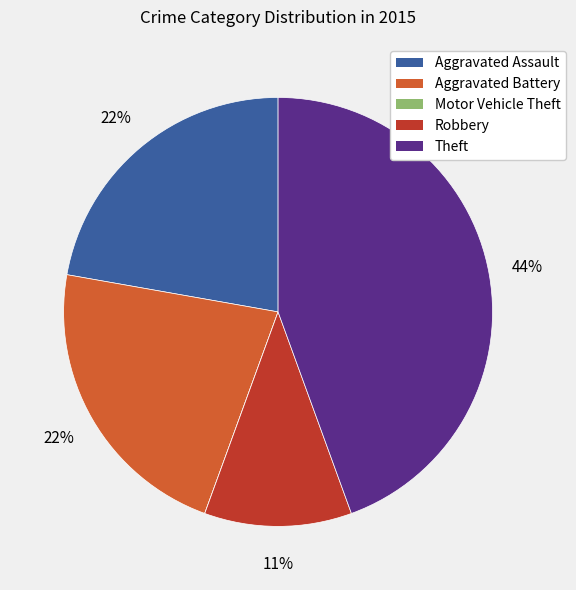

To the nearest percent, what is the average slice percentage?

20%